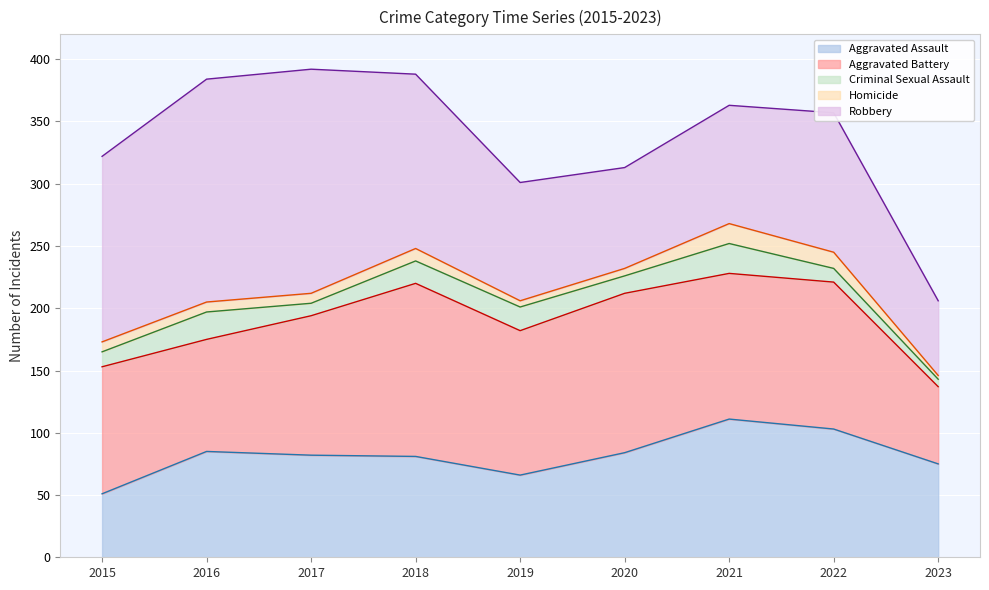

True or false: Aggravated Battery has a value of 118 at 2022.

True